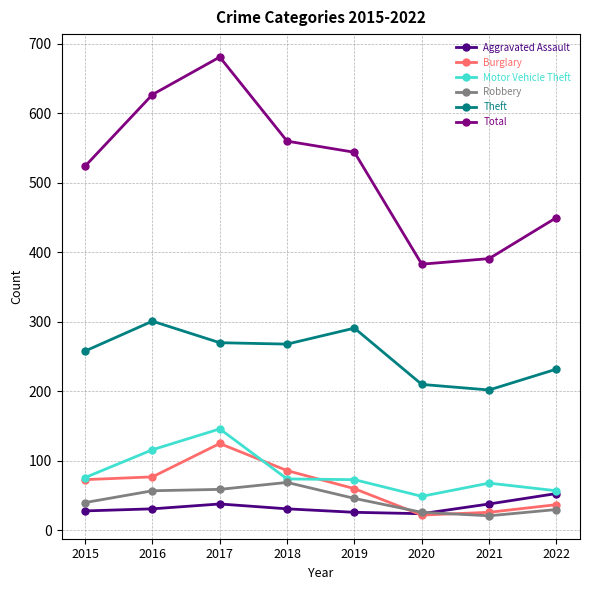

How many categories are shown in the chart?

8